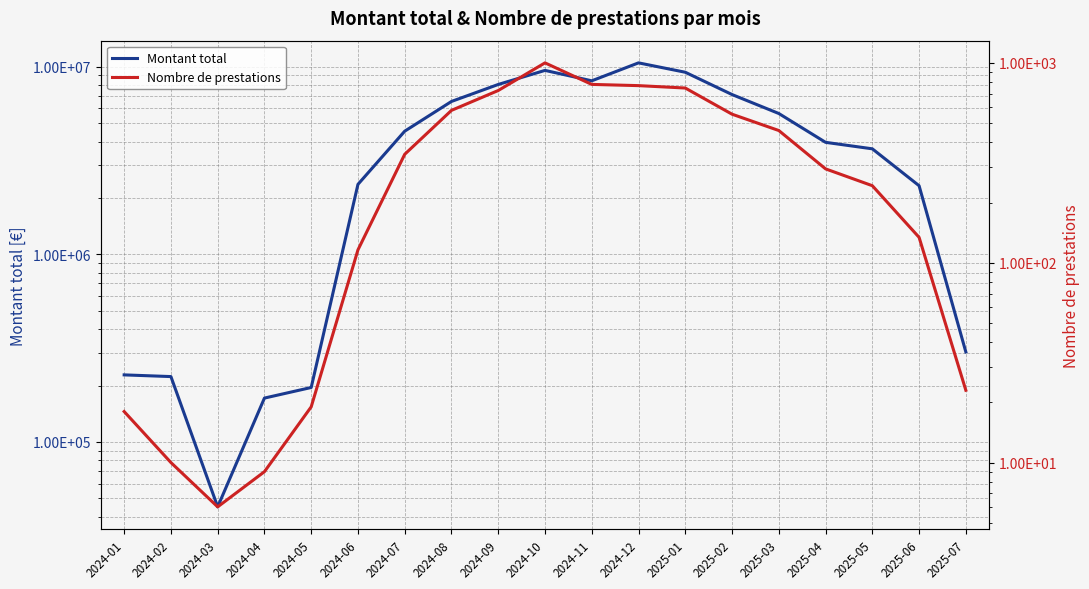

Which series has the largest range (max minus min)?

Montant total